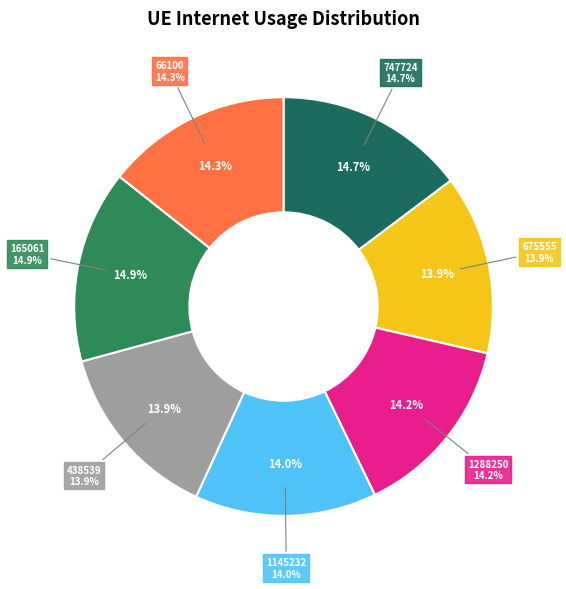

Is it true that 747724 is 29% of the pie?

False